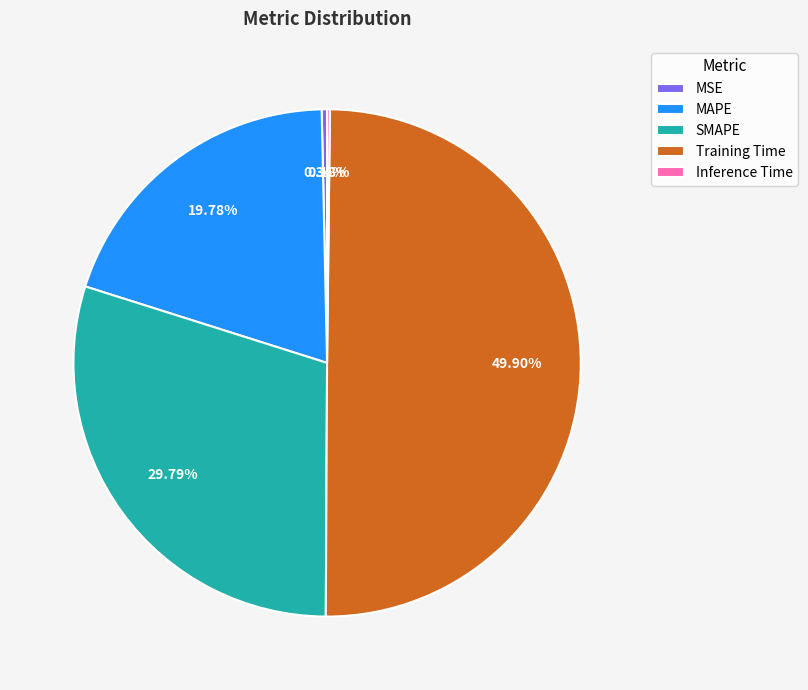

What portion of the pie excludes MSE?

99.7%